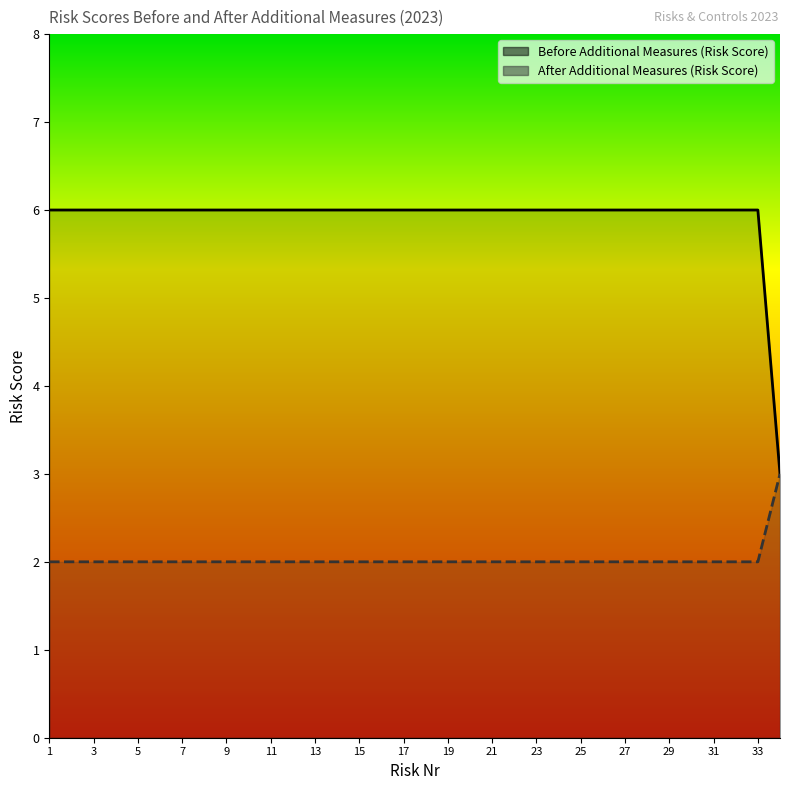

List the labels in order of Before Additional Measures (Risk Score) value, smallest first.

1, 2, 3, 4, 5, 6, 7, 8, 9, 10, 11, 12, 13, 14, 15, 16, 17, 18, 19, 20, 21, 22, 23, 24, 25, 26, 27, 28, 29, 30, 31, 32, 33, 34